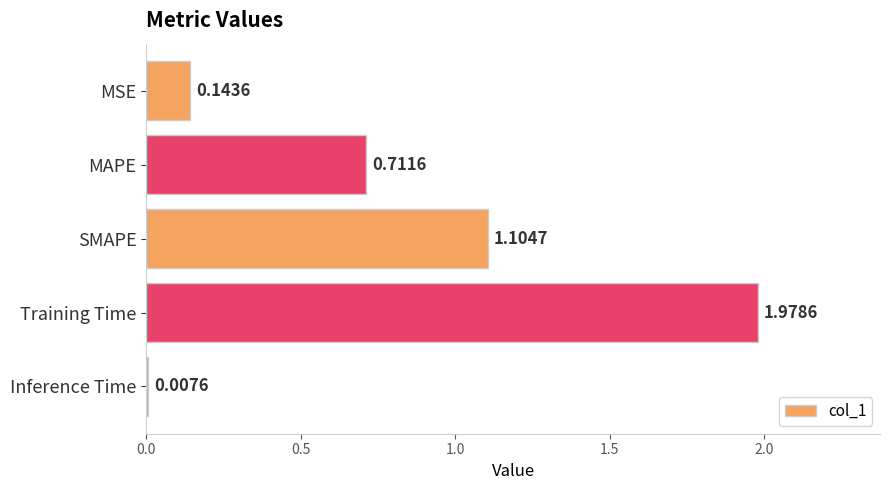

At which category does the chart reach its peak across all series?

Training Time